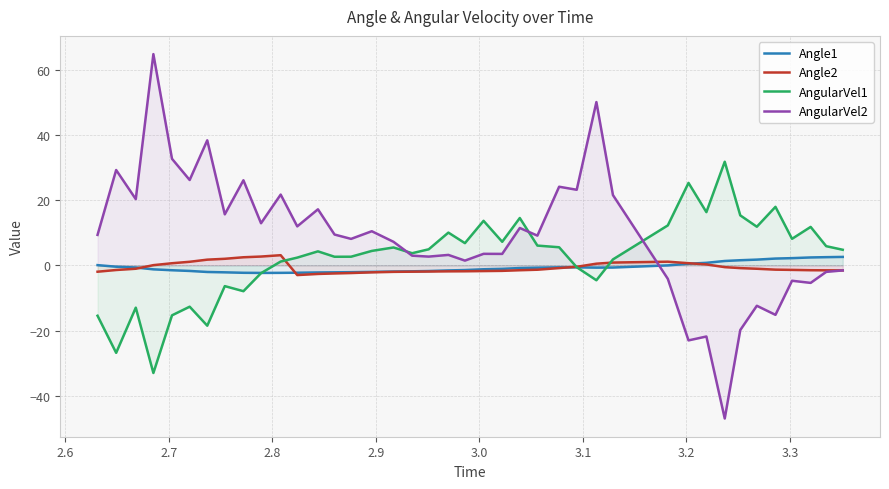

What is the smallest value displayed?

-47.0